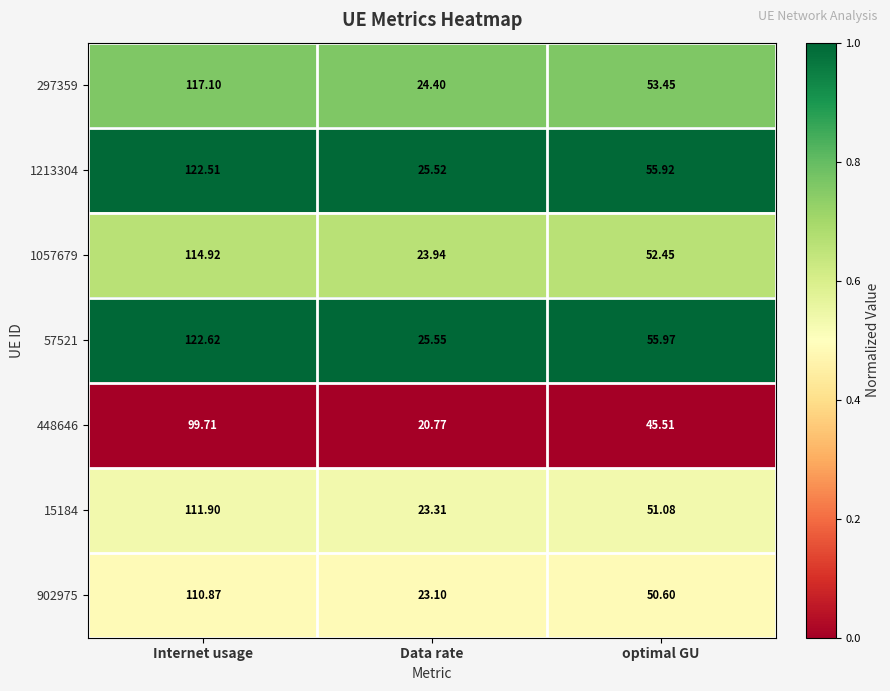

Where is 448646 nearest to the value 60?

optimal GU